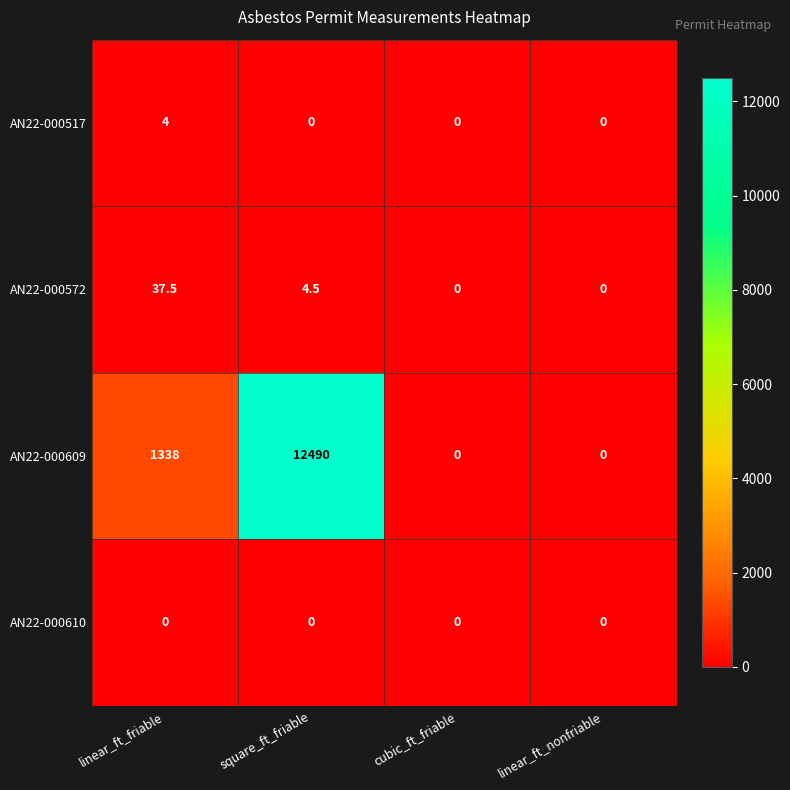

Which category has the highest value across all series?

square_ft_friable